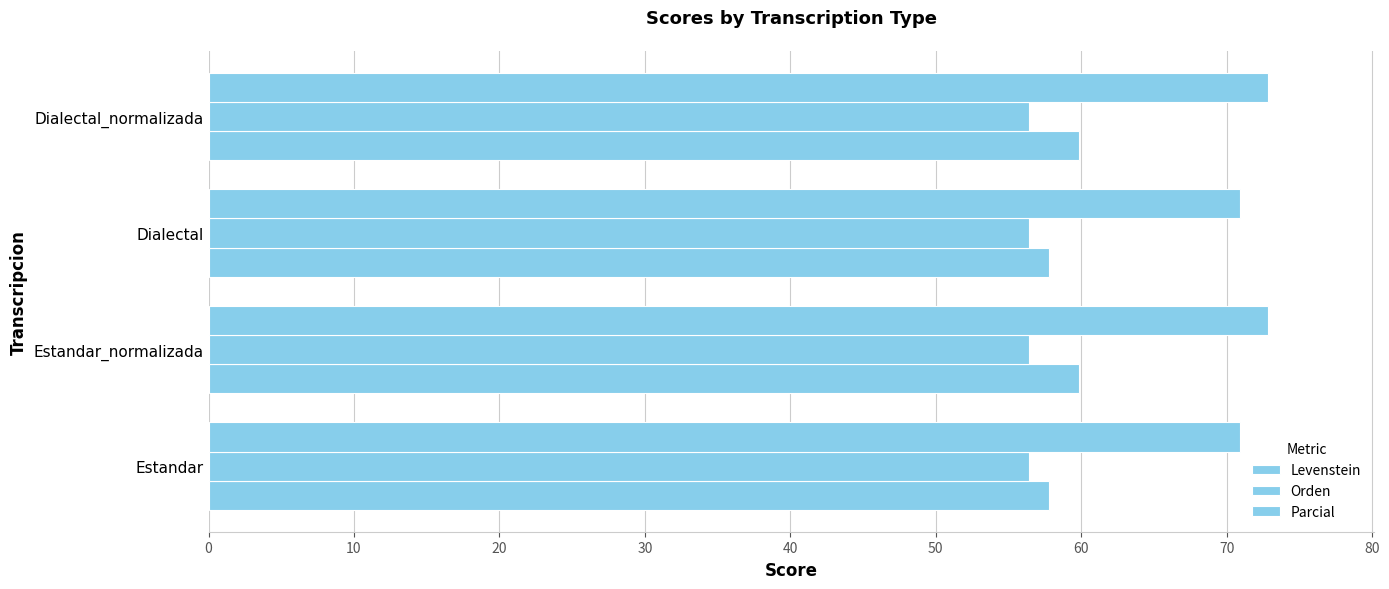

How many values in the Levenstein series are below 59?

2